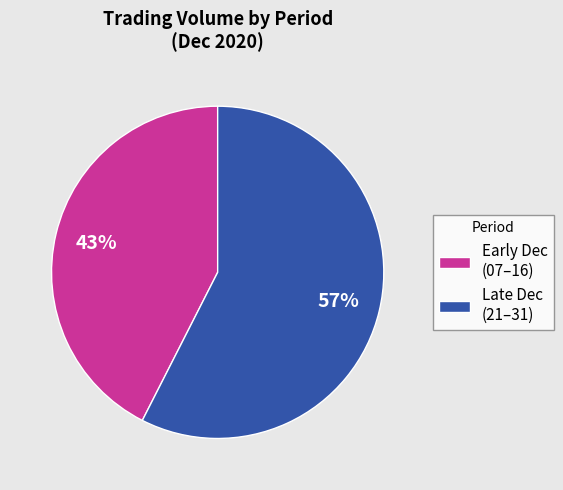

To the nearest percent, what portion does Early Dec (07–16) represent?

43%